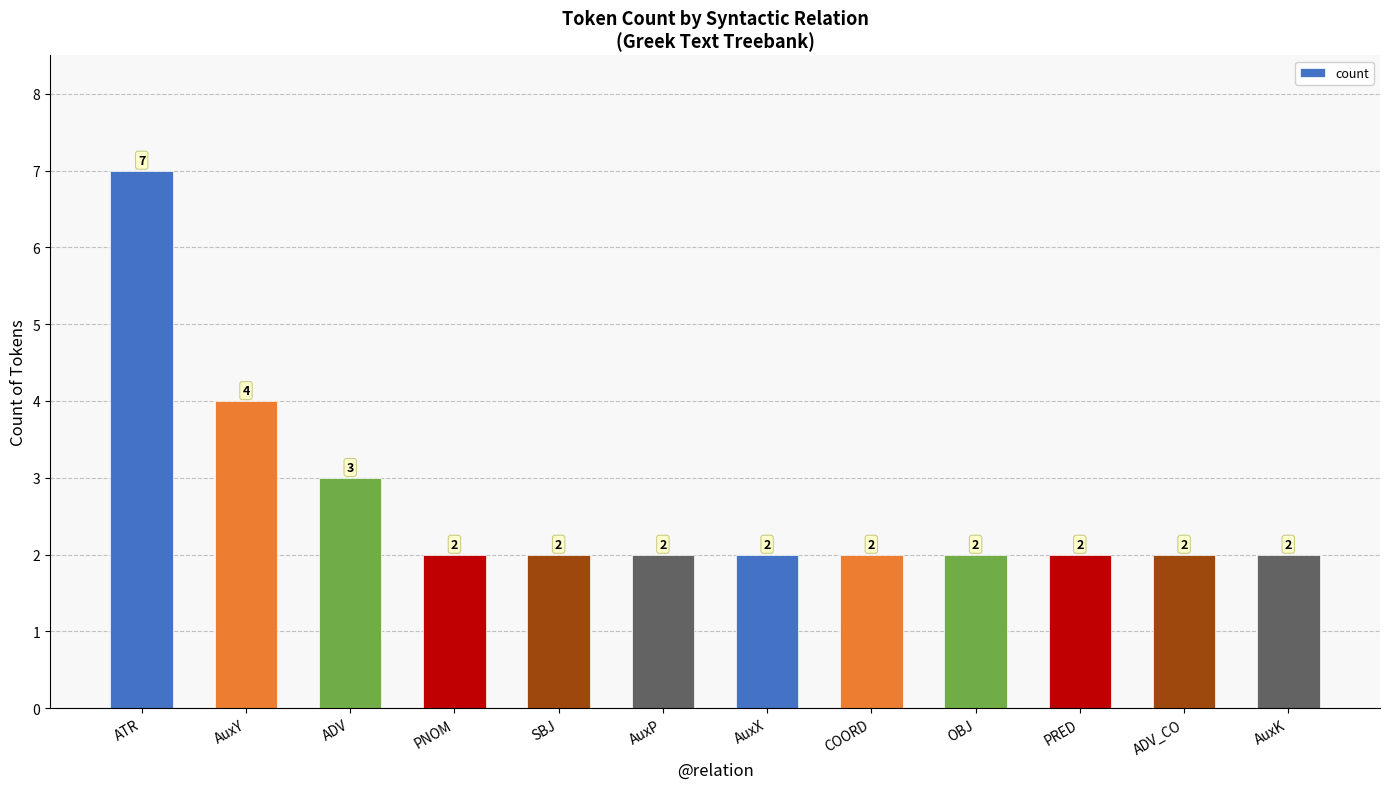

What position from the right is SBJ?

8